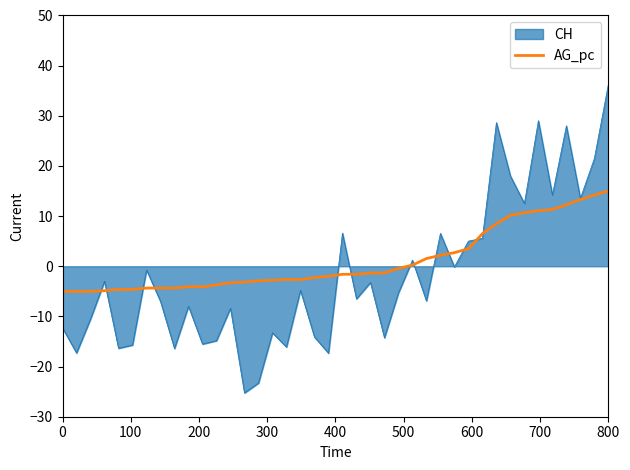

What is the smallest value displayed?

-25.3